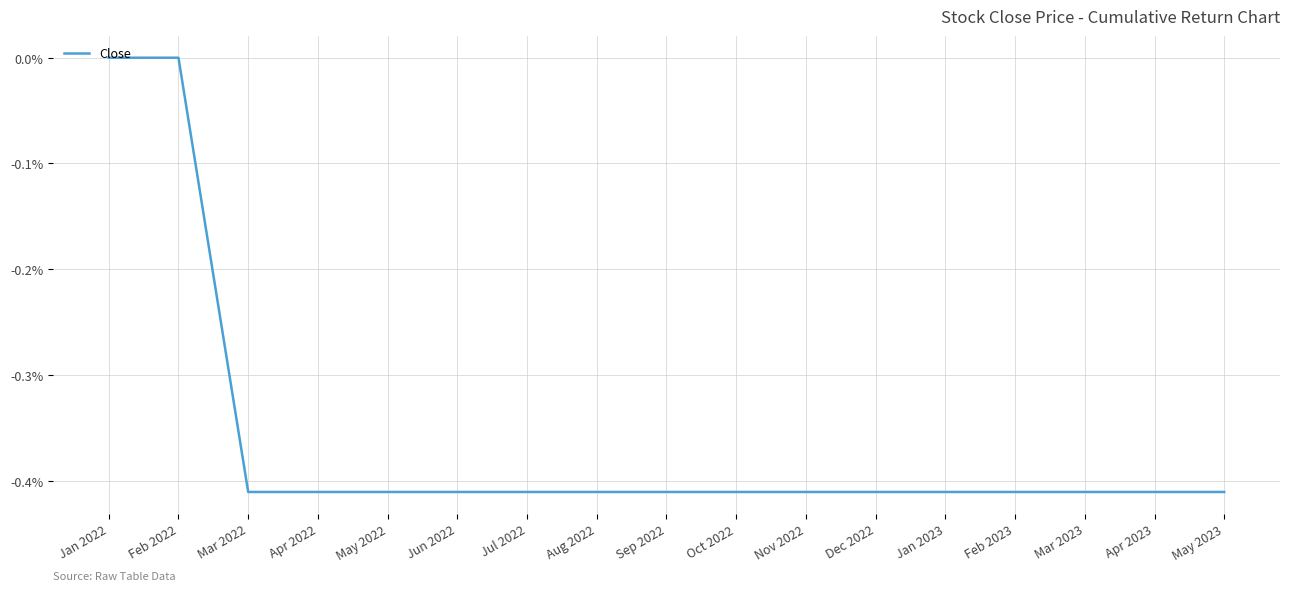

Between May 2023 and Jan 2022, which is larger?

Jan 2022